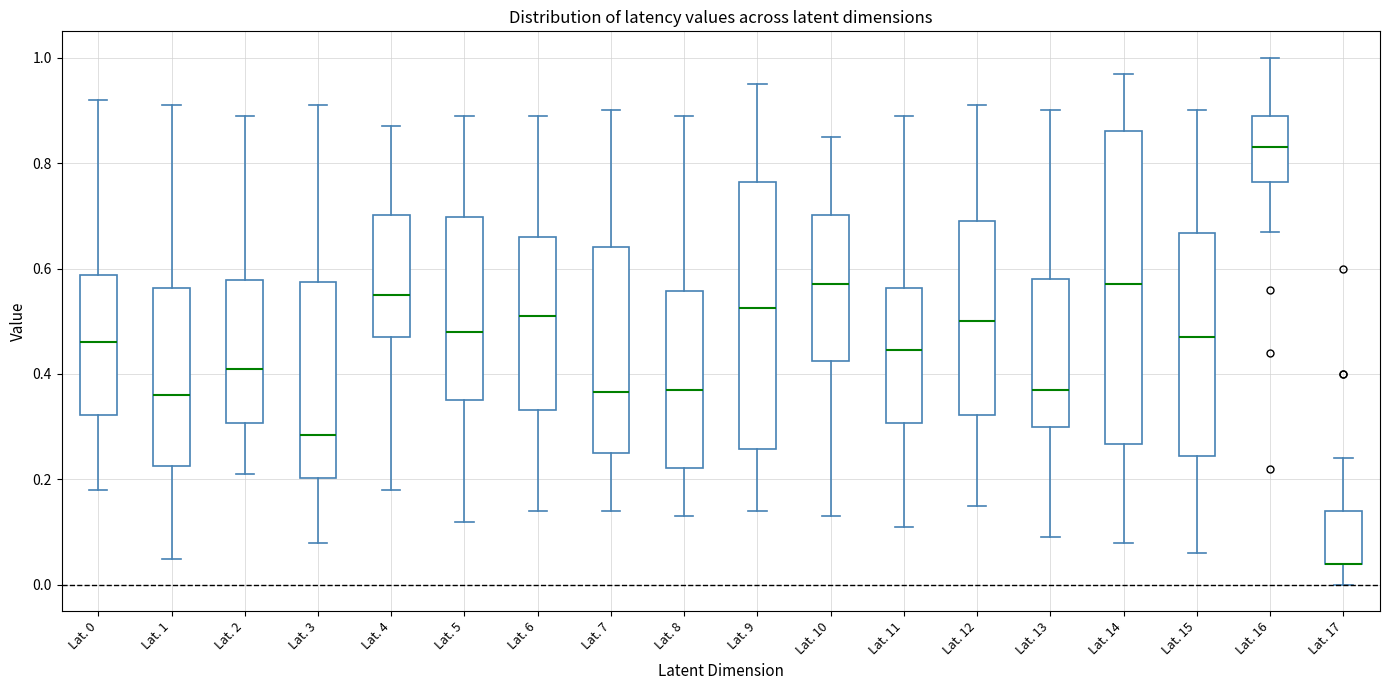

Comparing the boxes themselves (not the whiskers), which one is the tallest?

Lat. 14